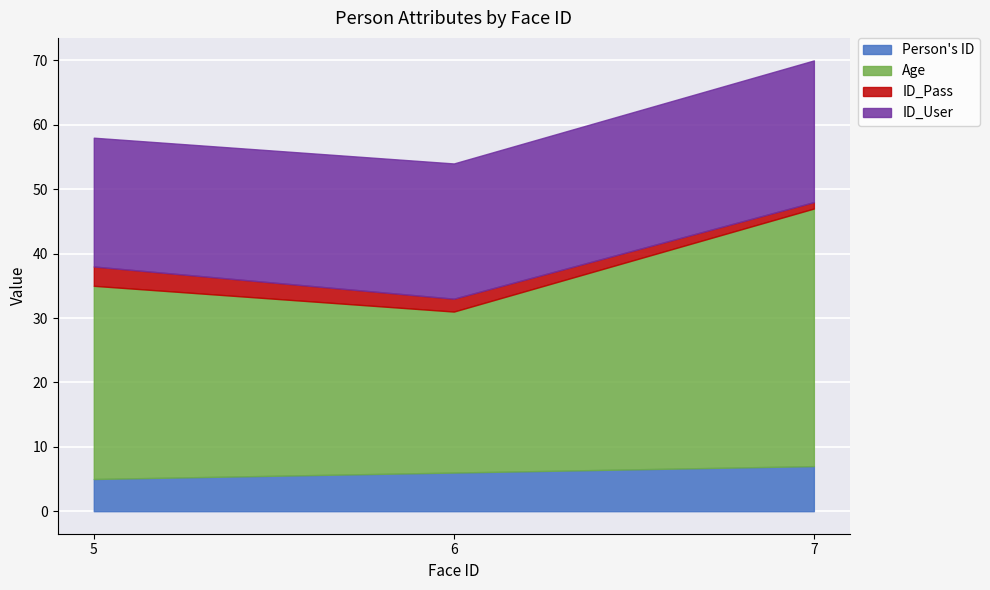

List the labels in order of Age value, largest first.

7, 5, 6